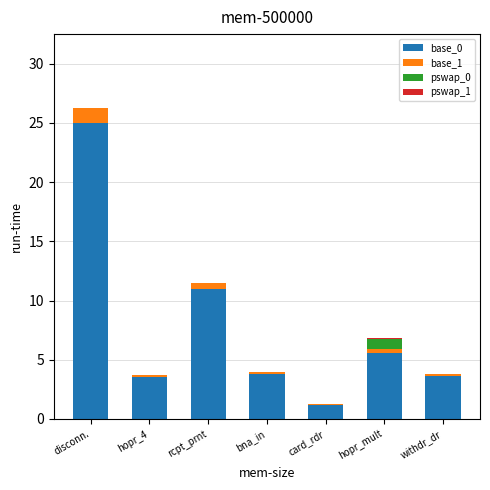

What is the highest value of the base_0 series?

25.0